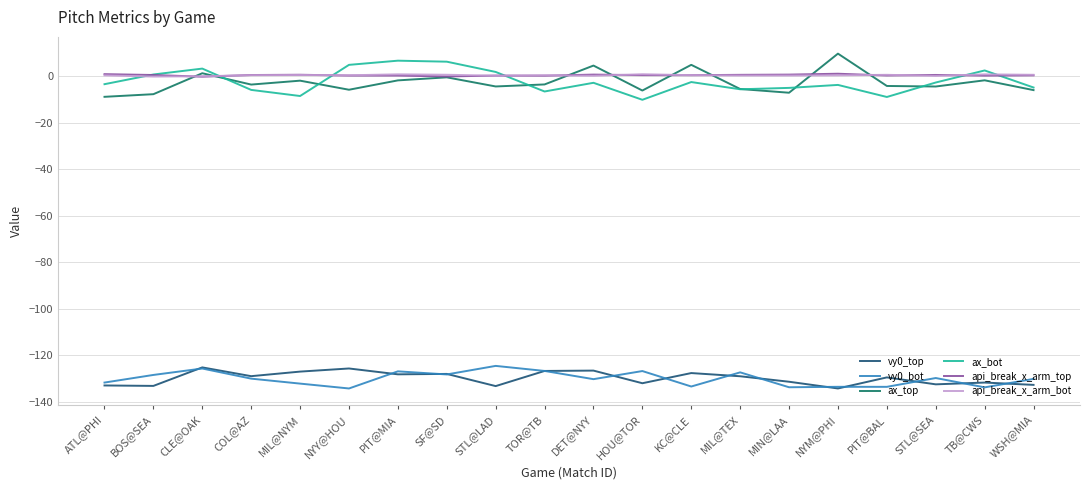

How many intersections are there between ax_bot and api_break_x_arm_top?

6